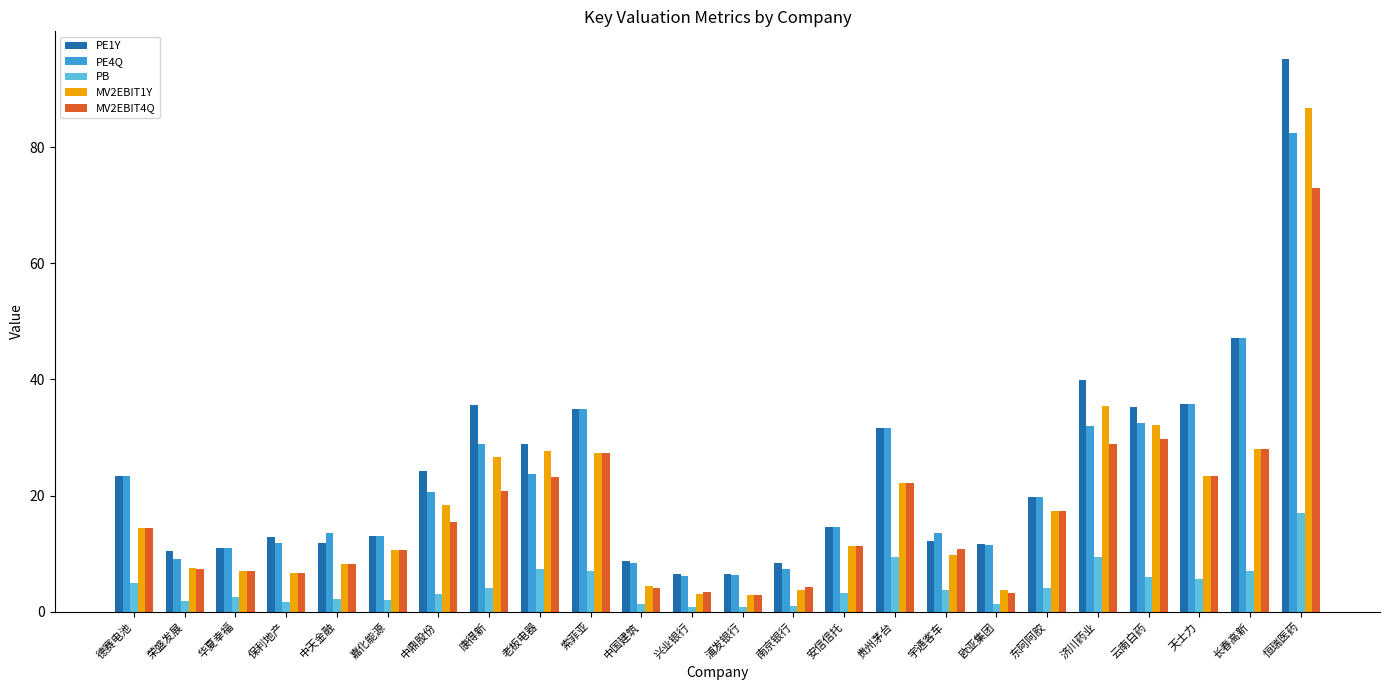

Rank the series by their maximum value, from highest to lowest.

PE1Y, MV2EBIT1Y, PE4Q, MV2EBIT4Q, PB